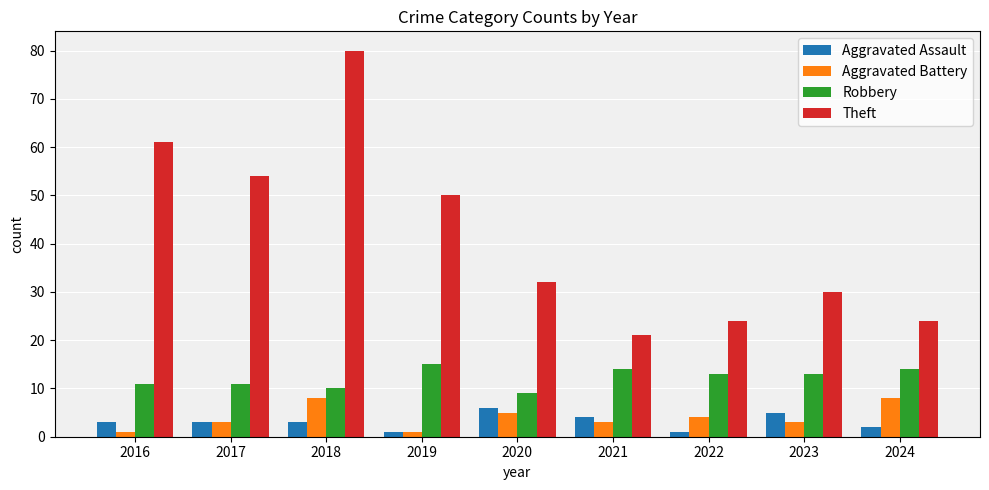

What is the value of the Theft bar at the 5th from the left?

32